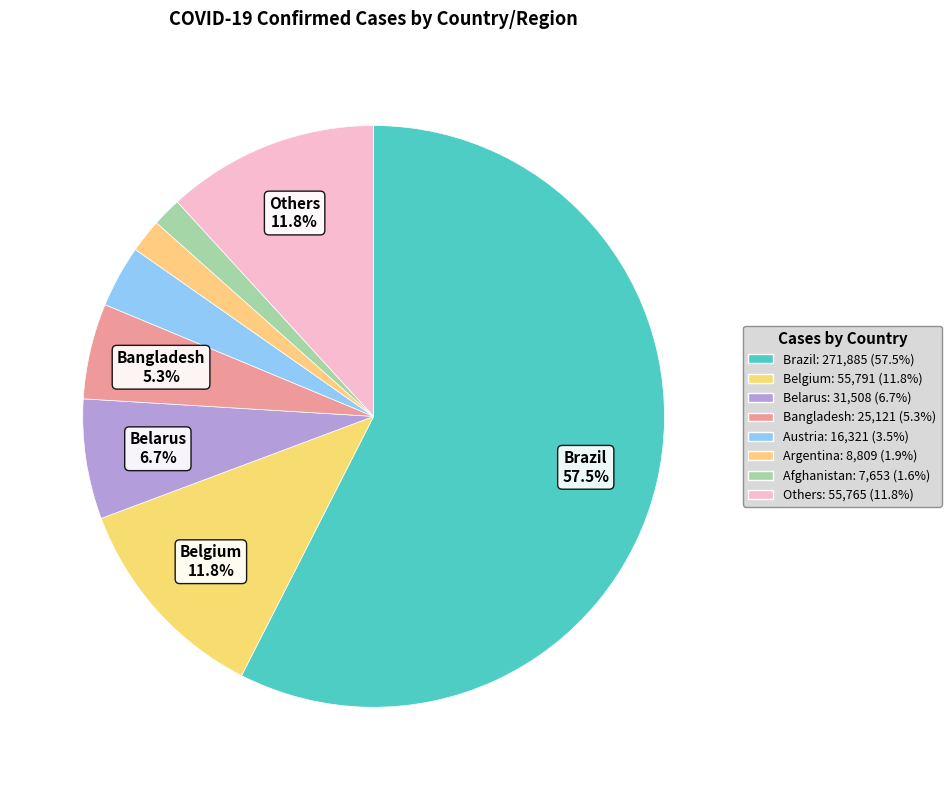

Count the number of slices in the pie.

8